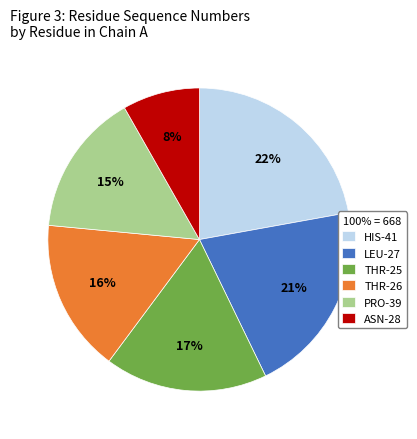

Rank the categories by value from lowest to highest.

ASN-28, PRO-39, THR-26, THR-25, LEU-27, HIS-41